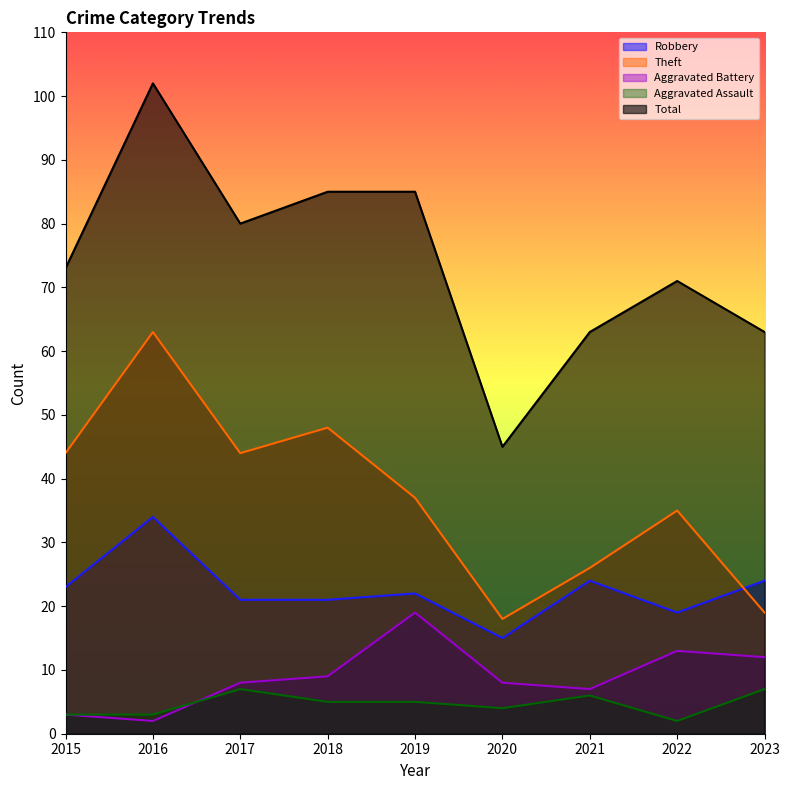

Where is Robbery nearest to the value 24?

2021